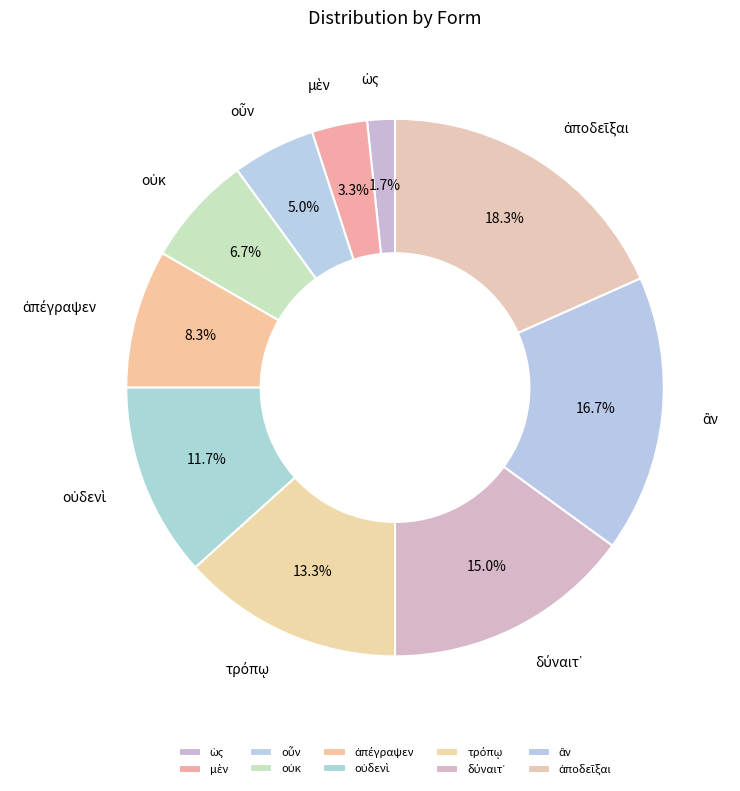

Which category has the biggest portion of the pie?

ἀποδεῖξαι